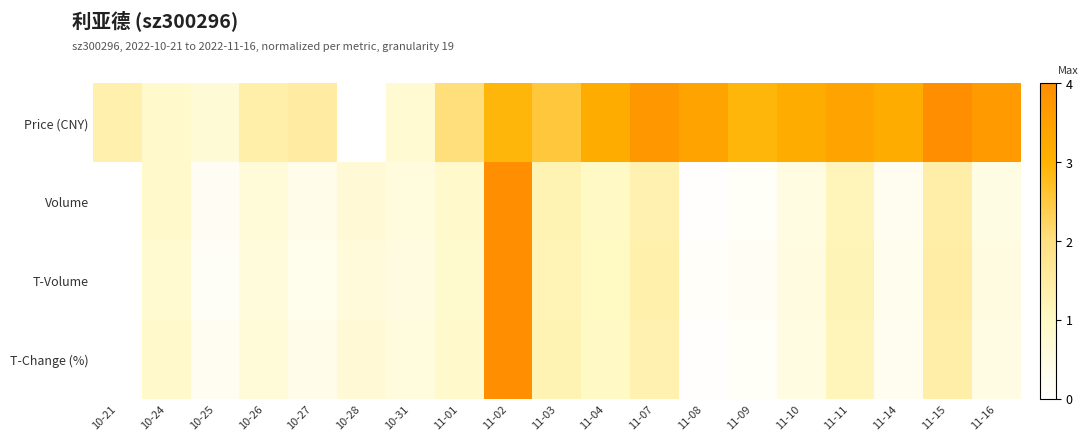

Which category has the highest value across all series?

11-15